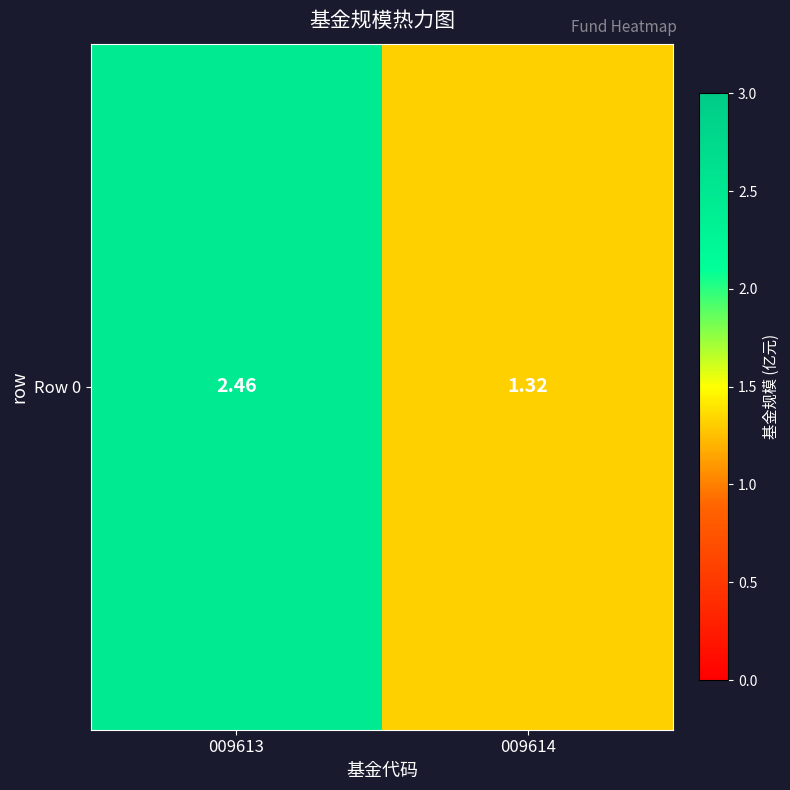

Reading right to left, extract all data points from this chart.

009614=1.3	009613=2.5